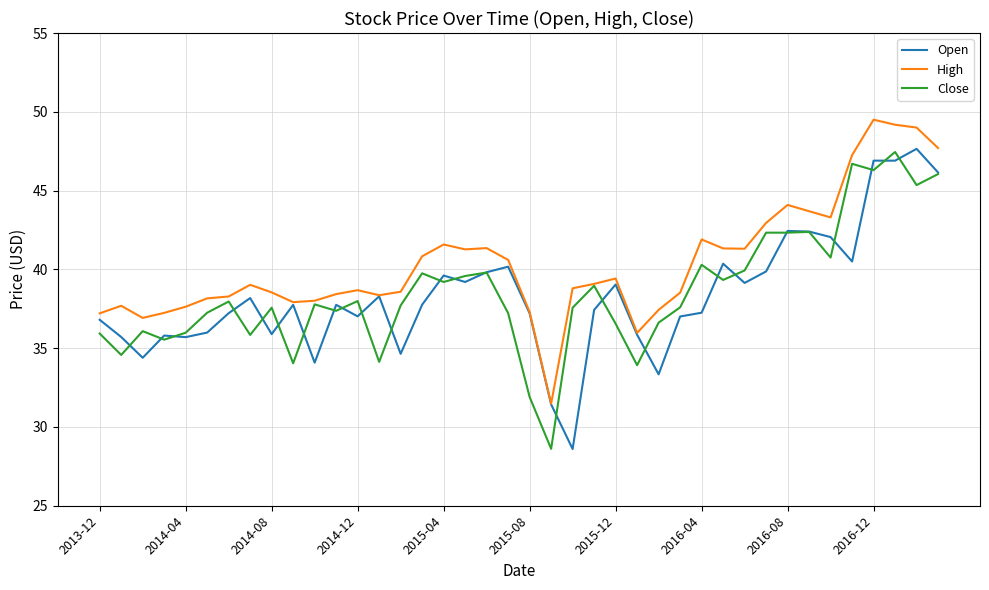

What is the greatest value displayed?

49.5